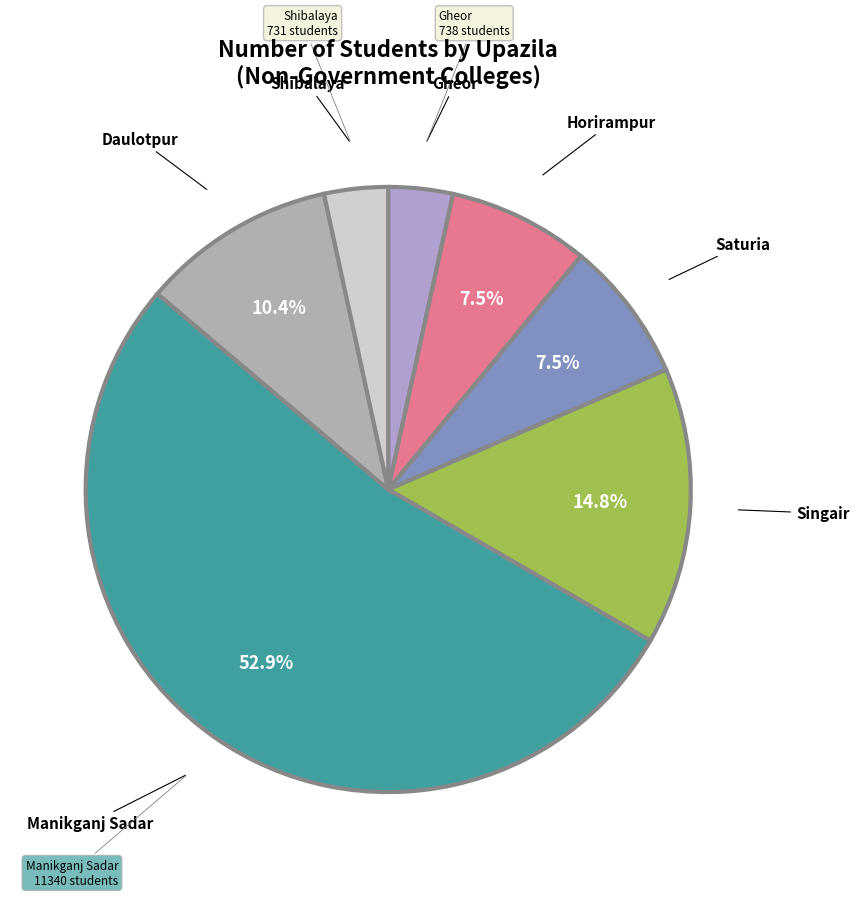

Approximately how many times larger is the value at Daulotpur compared to Saturia?

1.4